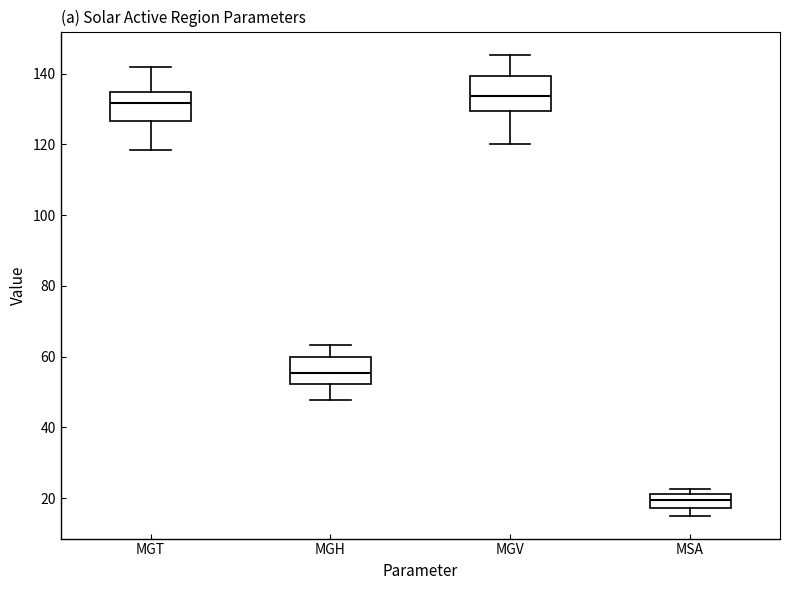

Reading left to right, read every box against the y-axis: the position of its median line, the range the box covers, and the ends of its whiskers. The values are not printed on the chart, so give them approximately, as read against the axis.

MGT: median 132, box 126 to 134, whiskers 118 to 142
MGH: median 56, box 52 to 60, whiskers 48 to 64
MGV: median 134, box 130 to 140, whiskers 120 to 146
MSA: median 20, box 18 to 22, whiskers 16 to 22 (just above the box's upper edge)